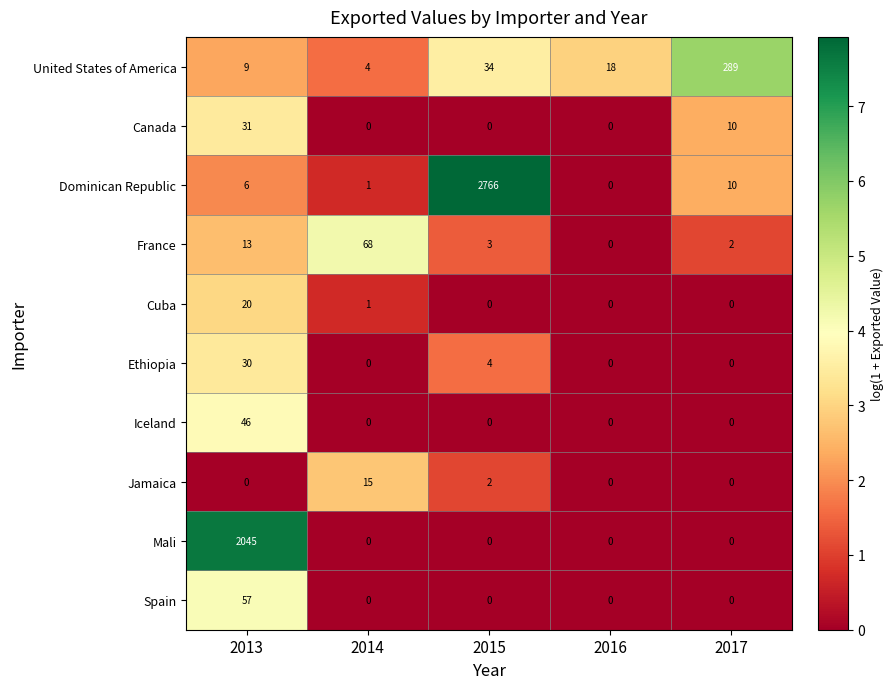

What is the sum of all Jamaica values?

17